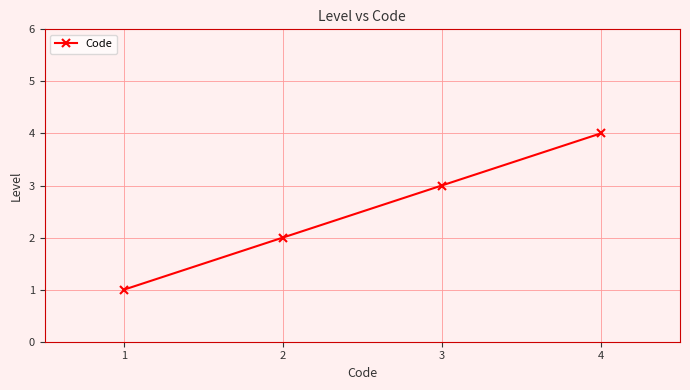

What is the maximum value shown in the chart?

4